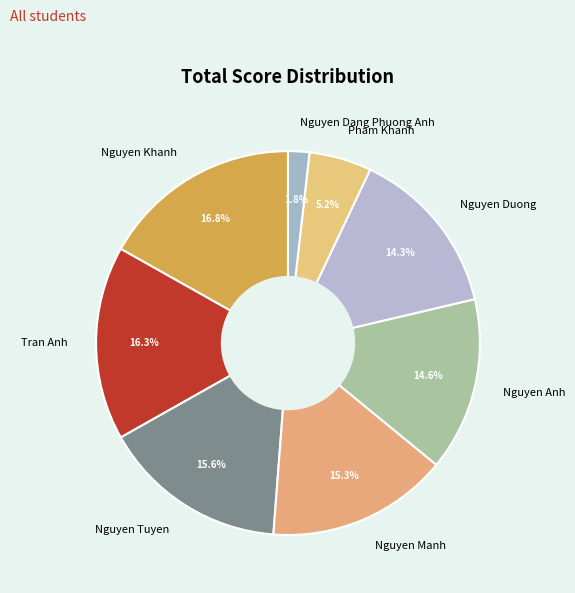

What percentage do Nguyen Manh and Nguyen Tuyen together represent?

30.9%